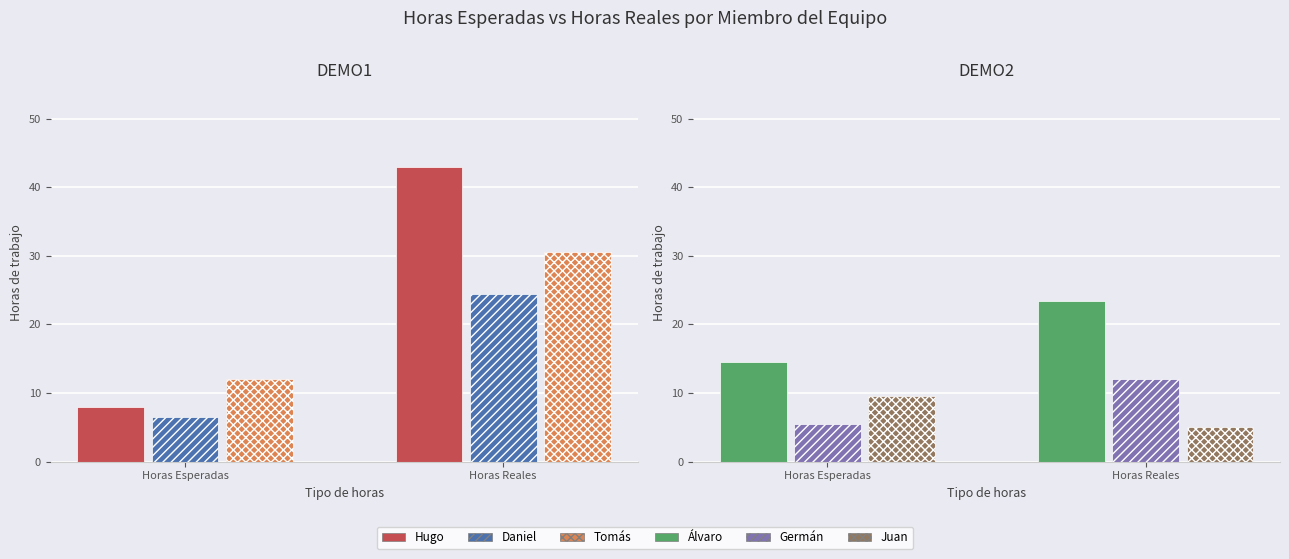

Rank the series at Horas Esperadas from lowest to highest value.

Germán, Daniel, Hugo, Juan, Tomás, Álvaro